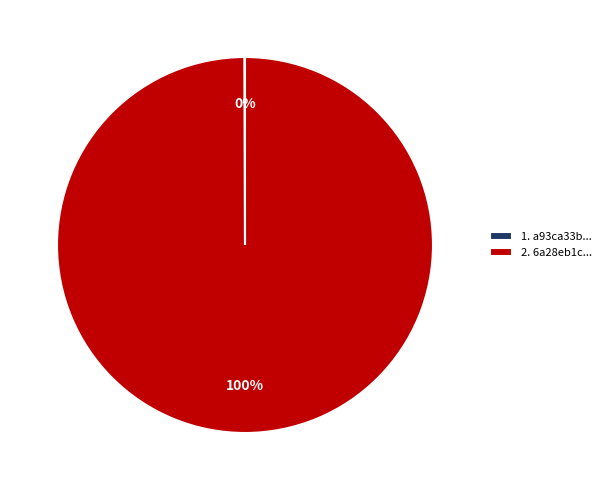

Is it true that 2. 6a28eb1c... is 100% of the pie?

True